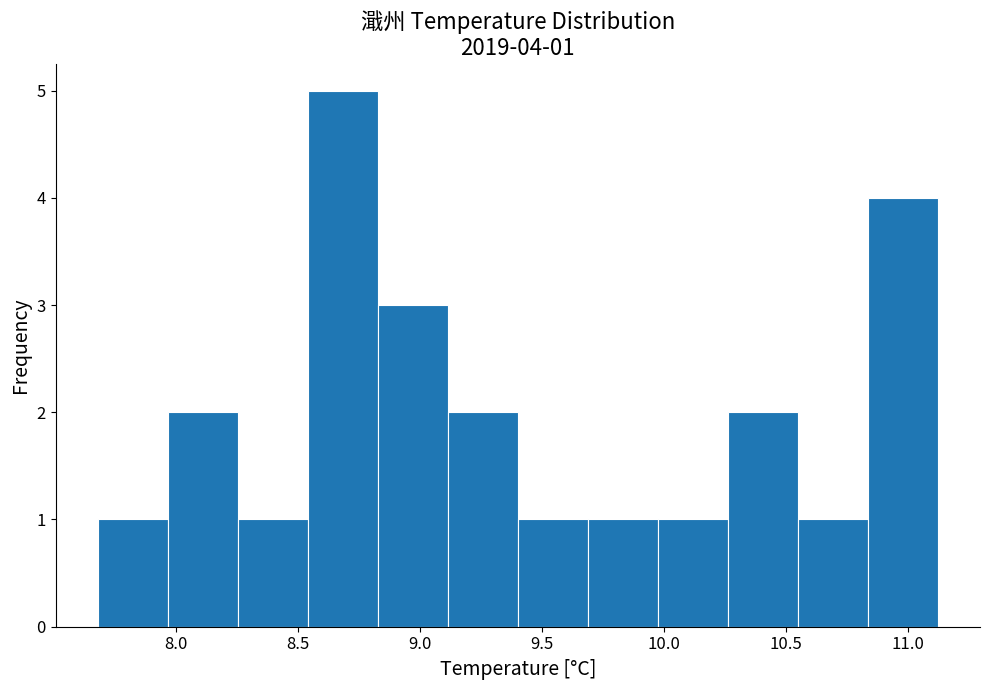

Over which range of the x-axis is the bar tallest?

8.55 to 8.85